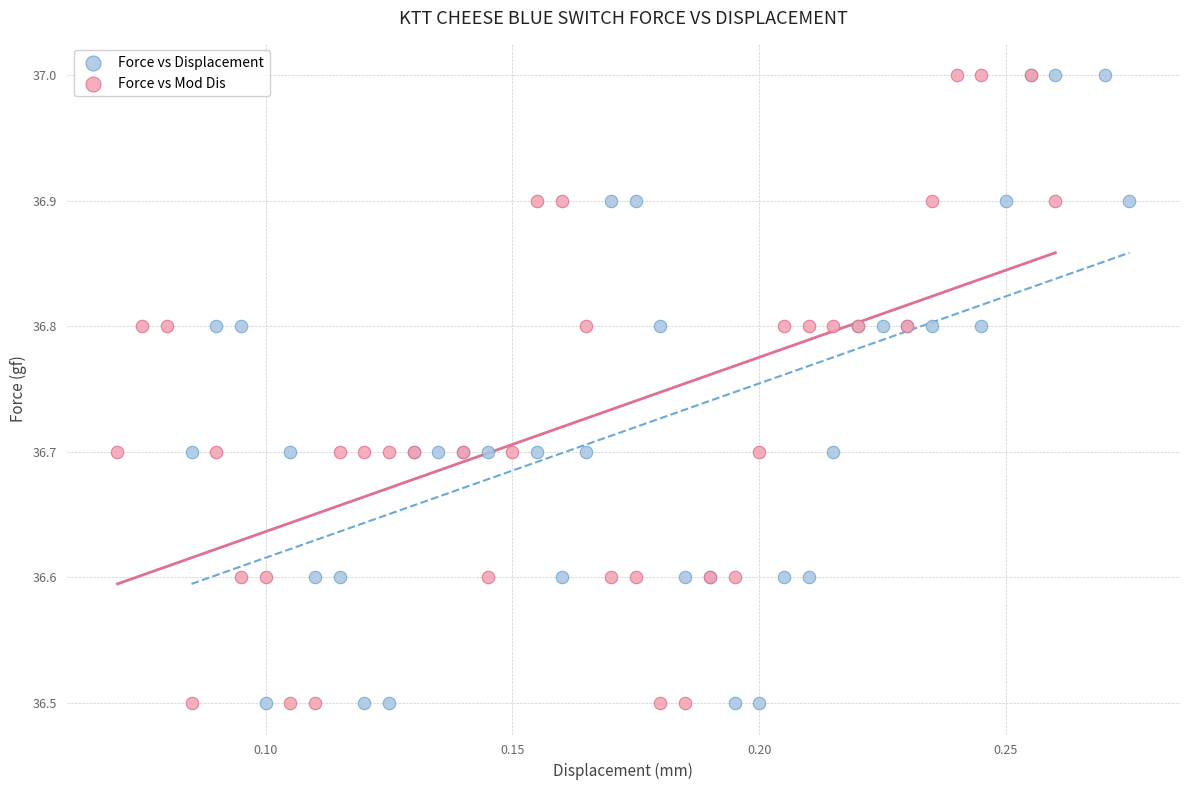

What are all the series names shown in the legend?

Force vs Displacement, Force vs Mod Dis